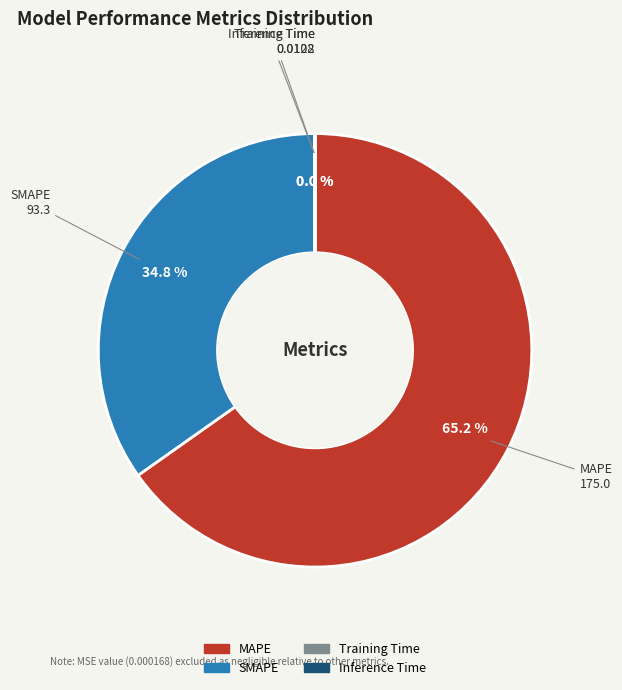

Combined, do MAPE and SMAPE account for over 50%?

Yes